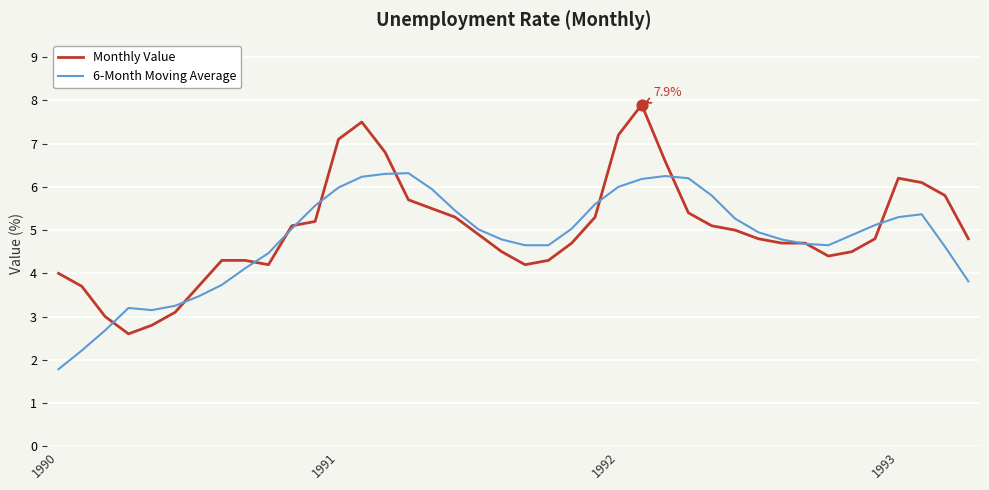

What are all the series names shown in the legend?

Monthly Value, 6-Month Moving Average